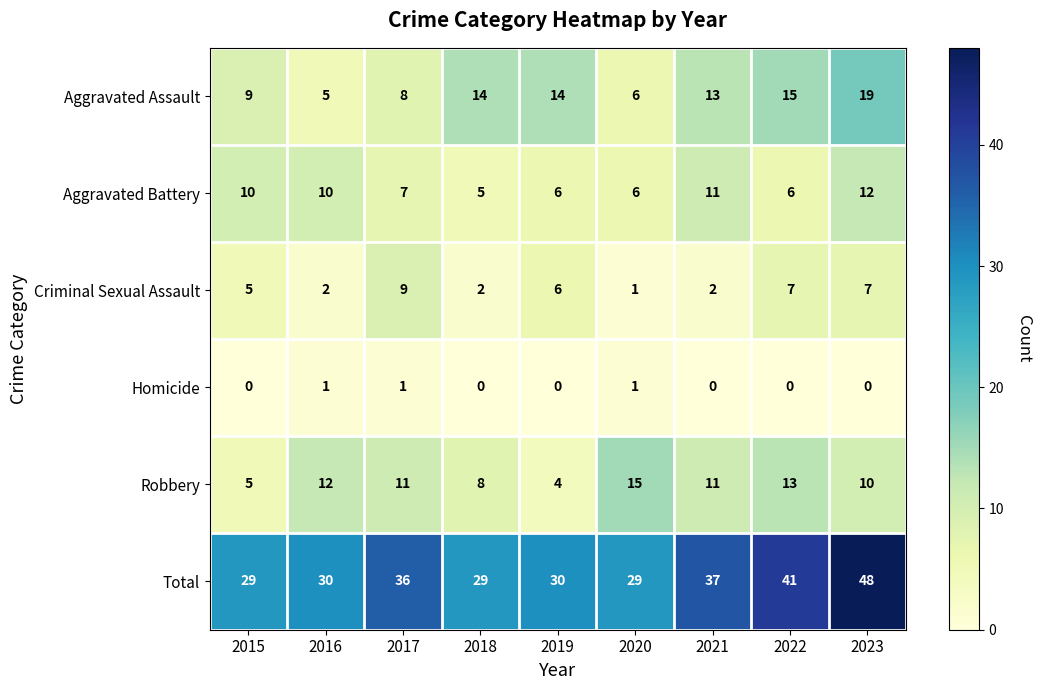

What is the difference between the second highest and minimum values in the Aggravated Assault series?

10